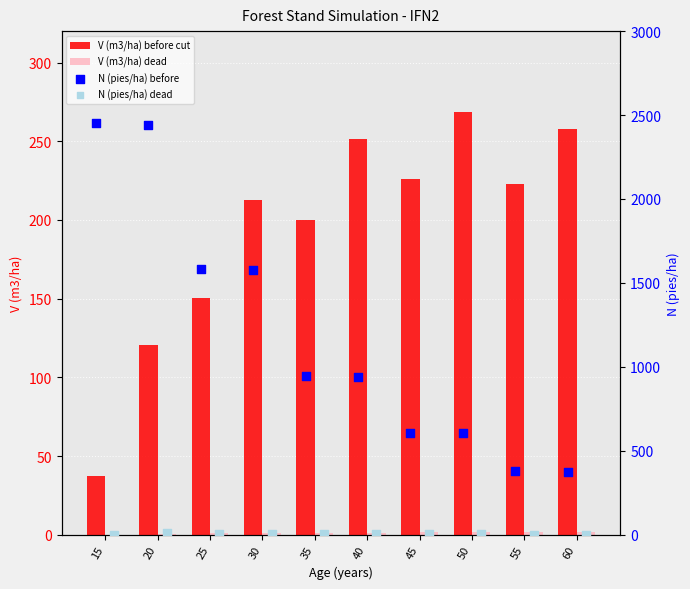

What is the highest value of the V (m3/ha) before cut series?

268.6